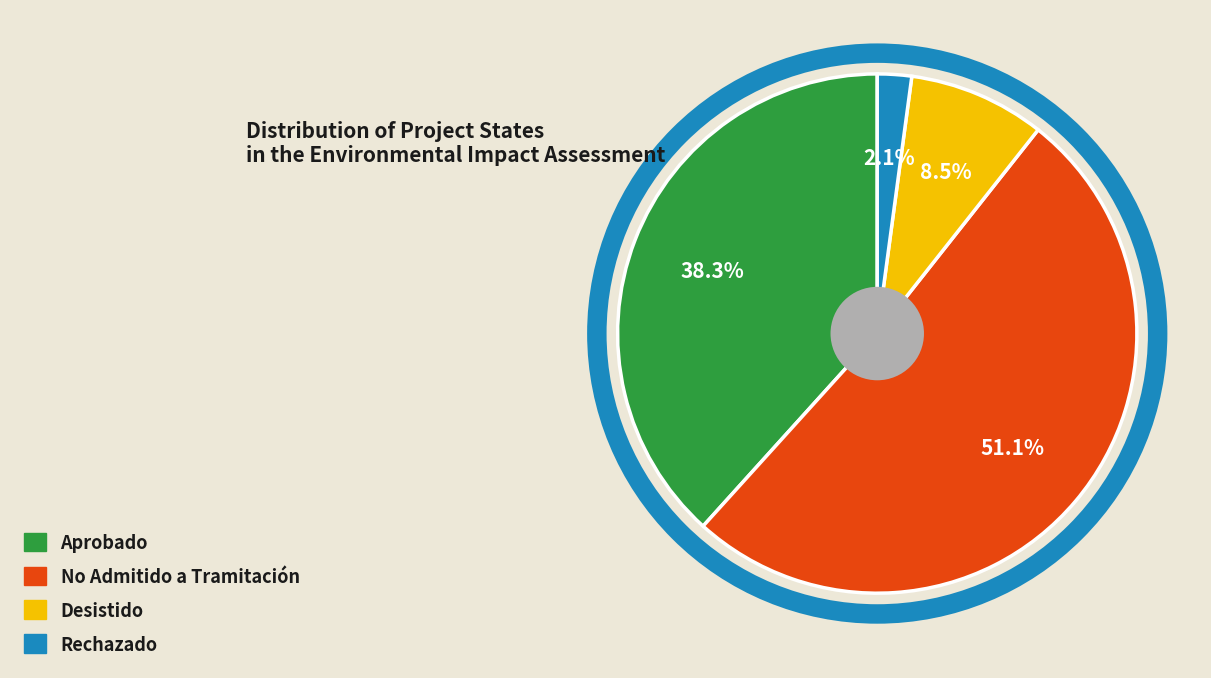

Count the number of slices in the pie.

4